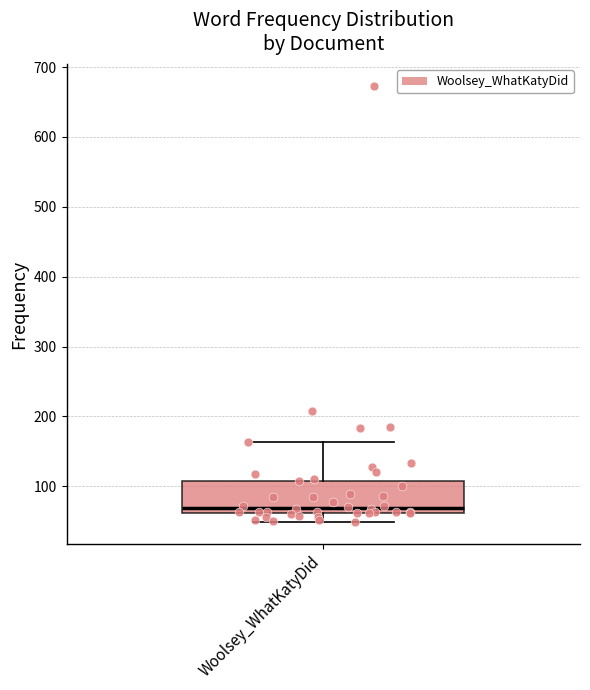

Read this box plot against the y-axis: the position of the median line, the range covered by the box, and the ends of both whiskers. The values are not printed on the chart, so give them approximately, as read against the axis.

median 70, box 60 to 110, whiskers 50 to 160